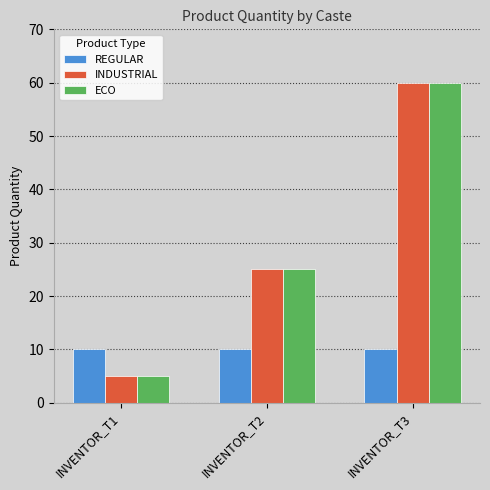

How many series are shown in this chart?

3